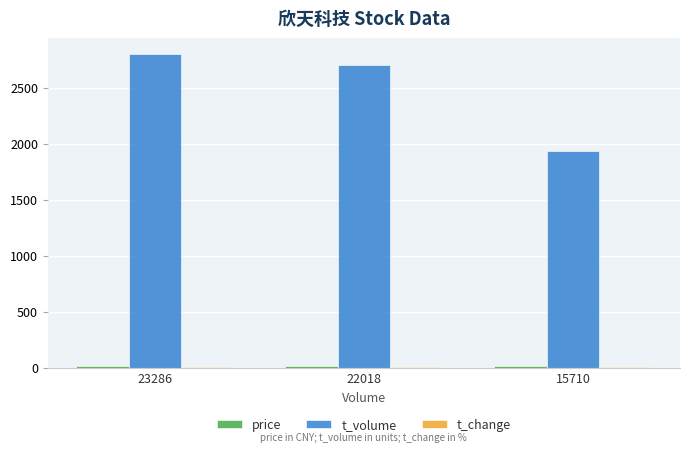

True or false: t_volume has a value of 977.7 at 23286.

False